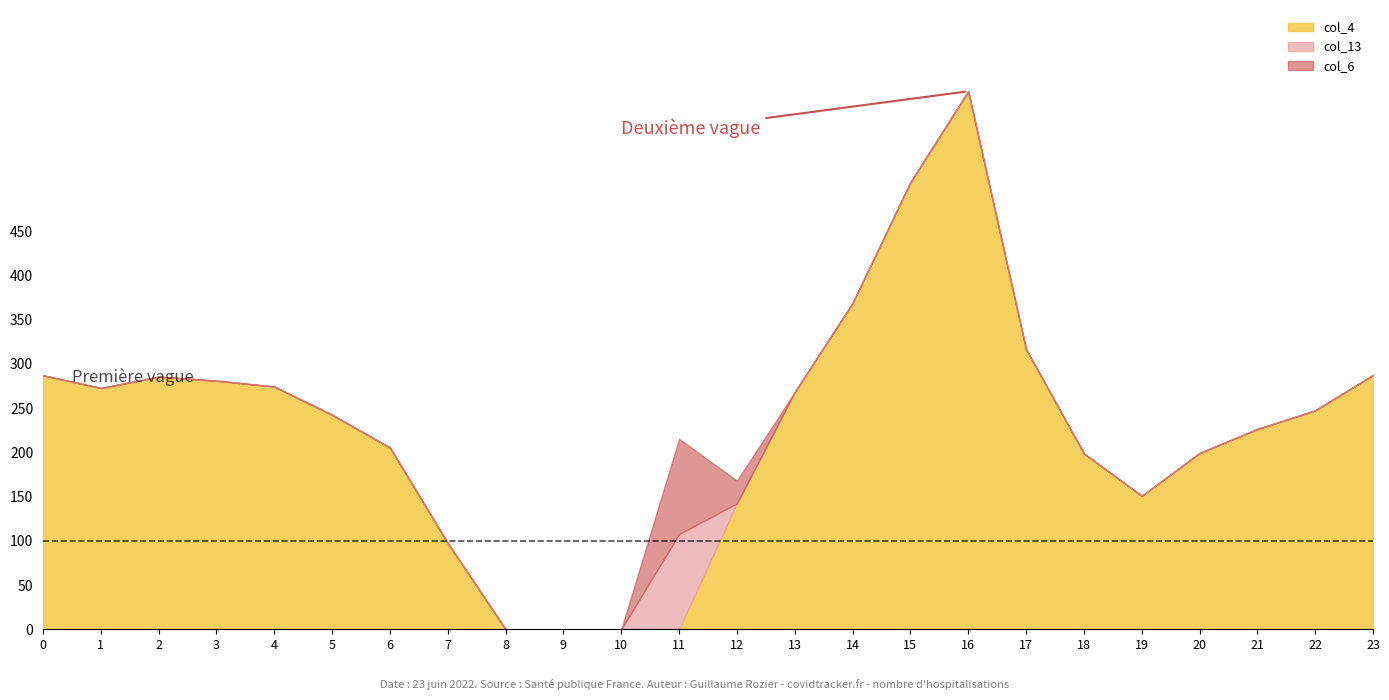

At which category is the sum across all series the highest?

16